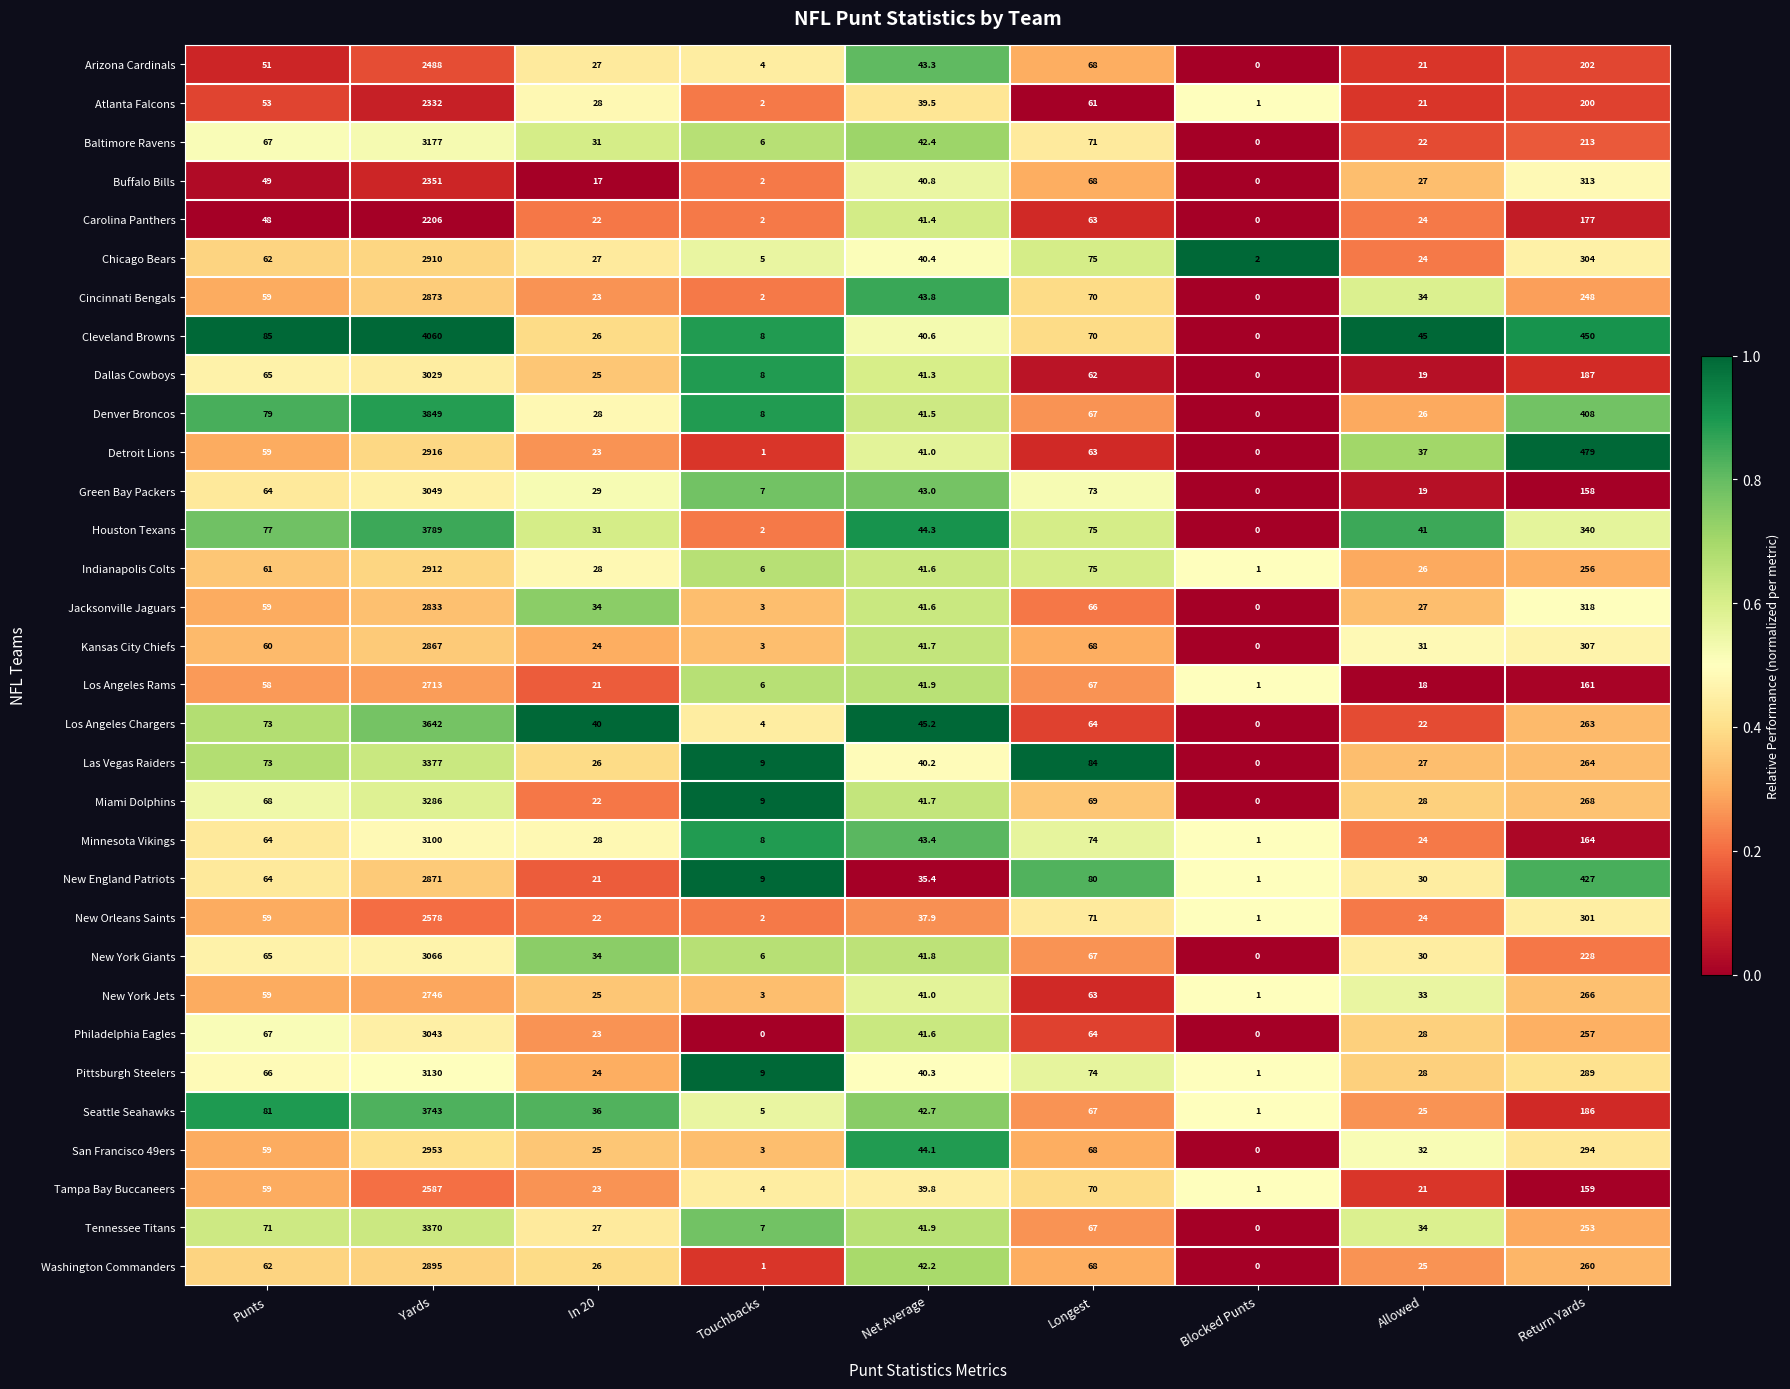

Which series has the widest spread of values?

Cleveland Browns